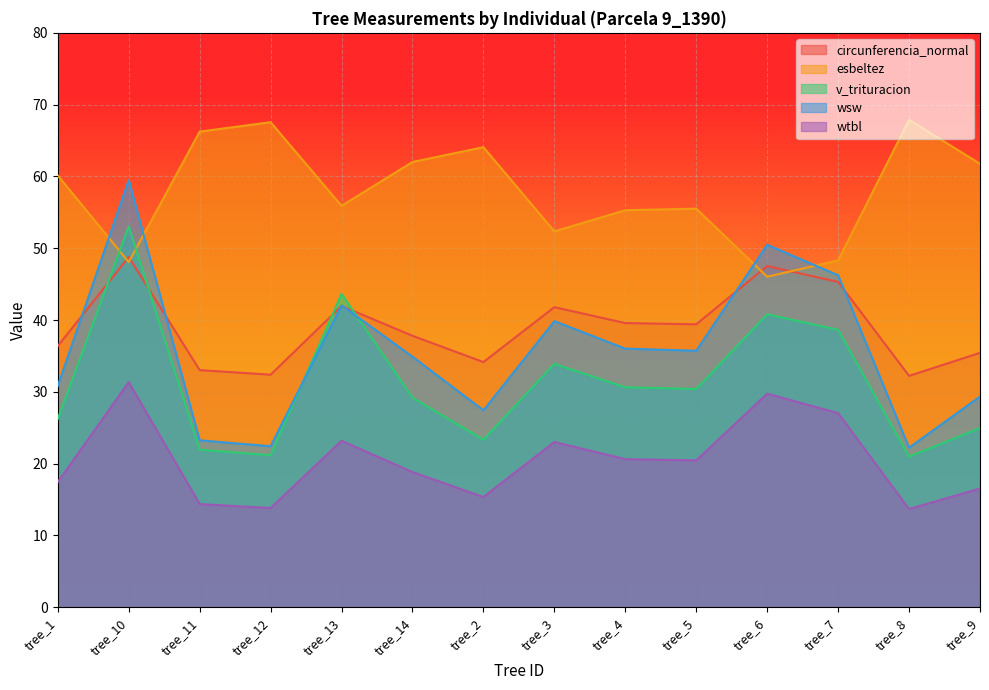

List the series in order of their peak value, highest first.

esbeltez, wsw, v_trituracion, circunferencia_normal, wtbl